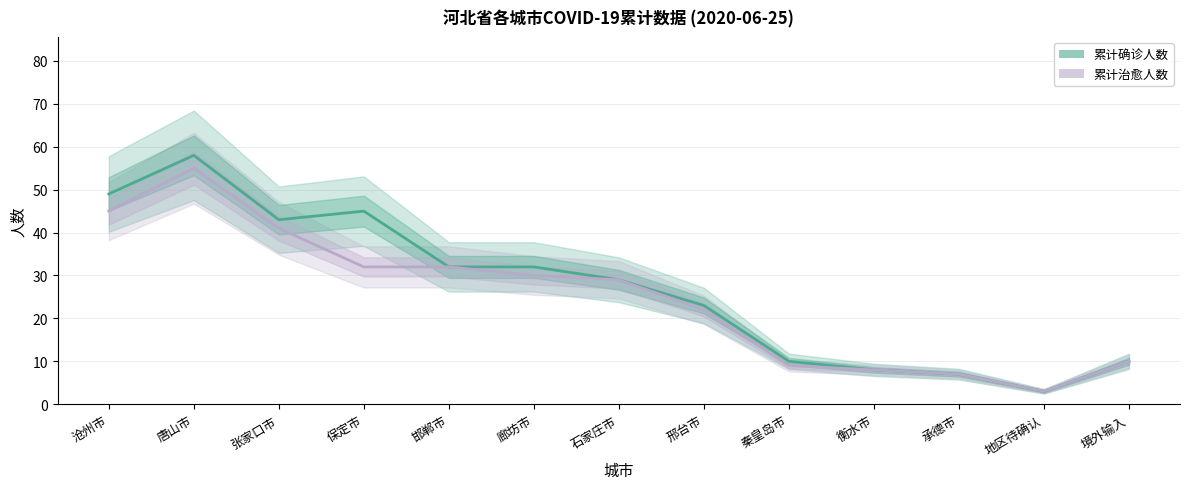

What is the label of the 5th point from the right?

秦皇岛市